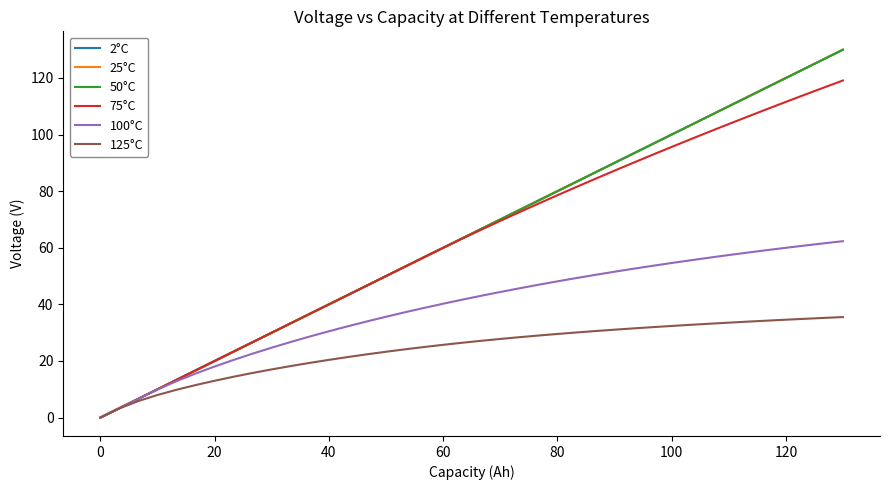

What is the greatest value displayed?

130.0